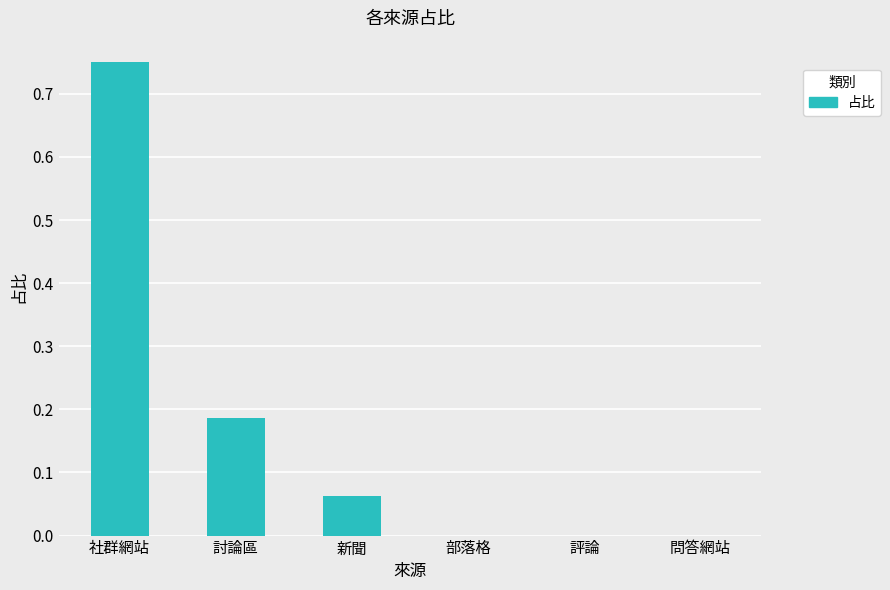

Between 討論區 and 問答網站, which is larger?

討論區